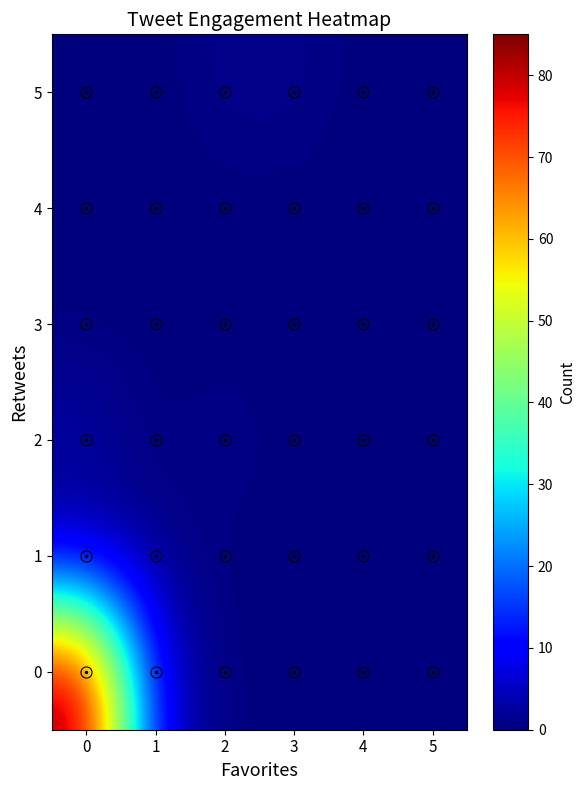

Reading right to left, transcribe all the data shown in this chart.

0: 5=0	4=0	3=0	2=0	1=6	0=85
1: 5=0	4=0	3=0	2=0	1=1	0=2
2: 5=0	4=0	3=0	2=1	1=0	0=3
3: 5=0	4=0	3=0	2=0	1=0	0=0
4: 5=0	4=0	3=0	2=0	1=0	0=0
5: 5=0	4=0	3=1	2=1	1=0	0=0